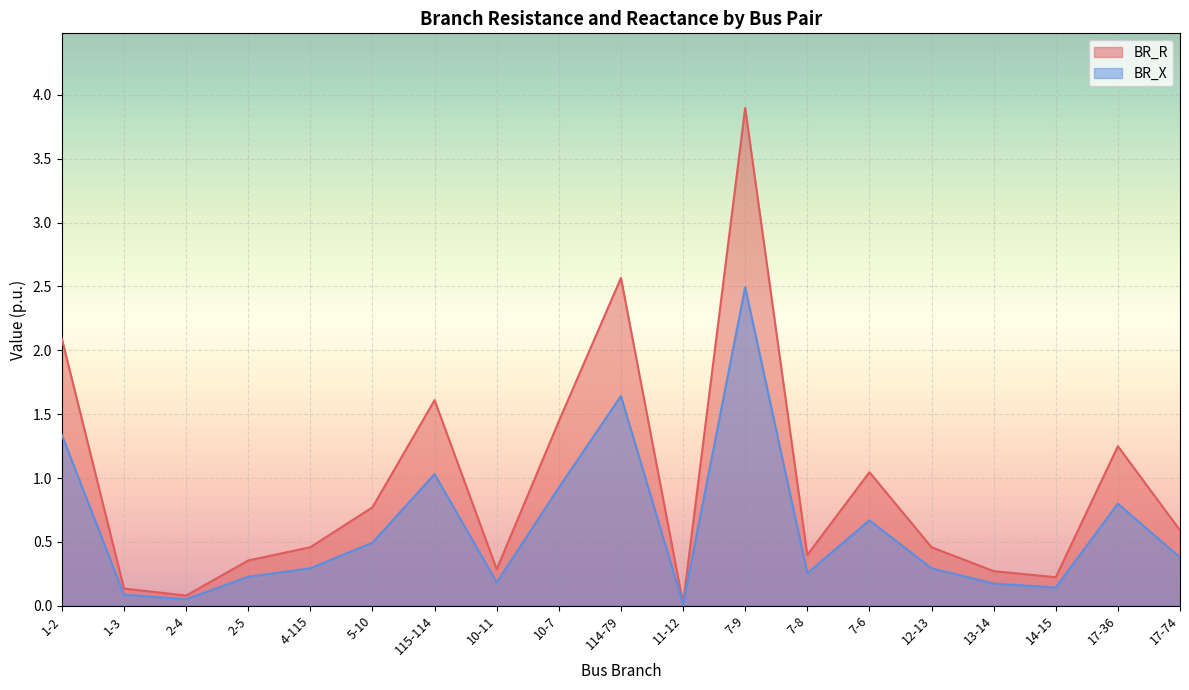

Reading left to right, transcribe all the data shown in this chart.

BR_R: 2.1	0.1	0.1	0.4	0.5	0.8	1.6	0.3	1.4	2.6	0.0	3.9	0.4	1.0	0.5	0.3	0.2	1.2	0.6
BR_X: 1.3	0.1	0.1	0.2	0.3	0.5	1.0	0.2	0.9	1.6	0.0	2.5	0.3	0.7	0.3	0.2	0.1	0.8	0.4